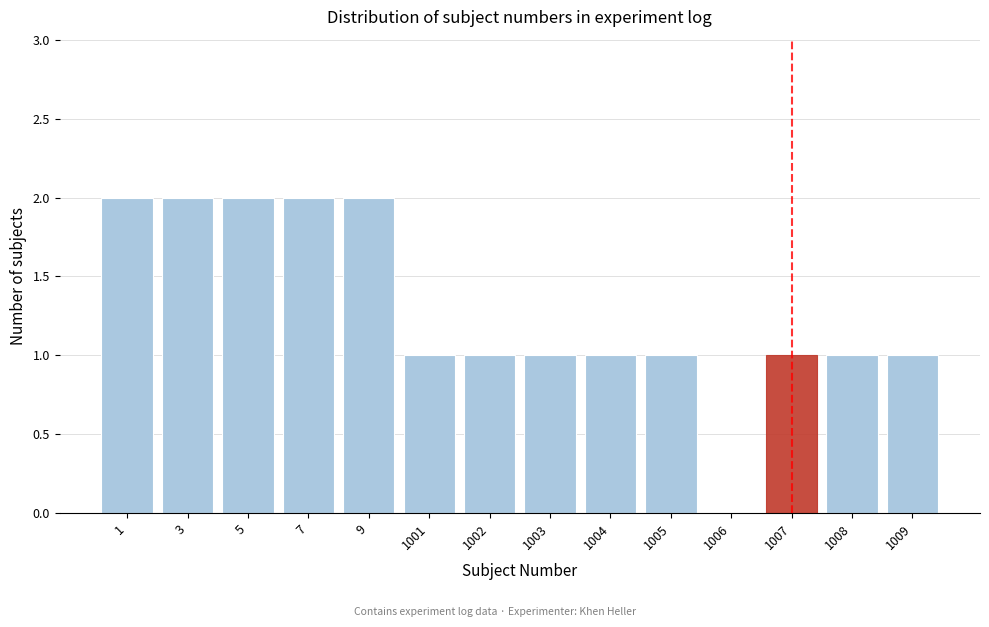

Reading left to right, transcribe all the data shown in this chart.

1=2	3=2	5=2	7=2	9=2	1001=1	1002=1	1003=1	1004=1	1005=1	1006=0	1007=1	1008=1	1009=1